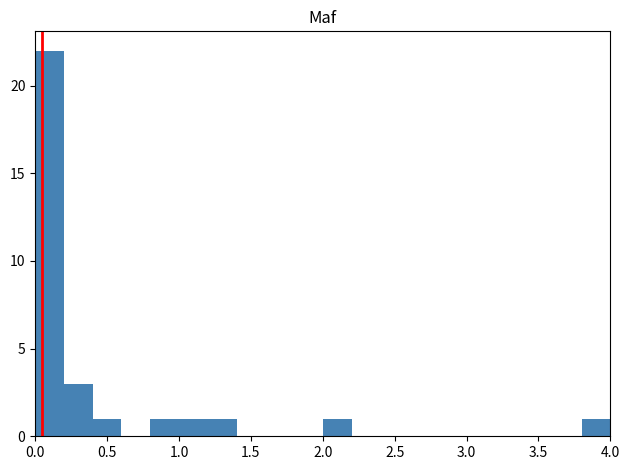

Around what value on the x-axis is the tallest bar? Give the approximate position of its centre, as read against the axis.

0.10